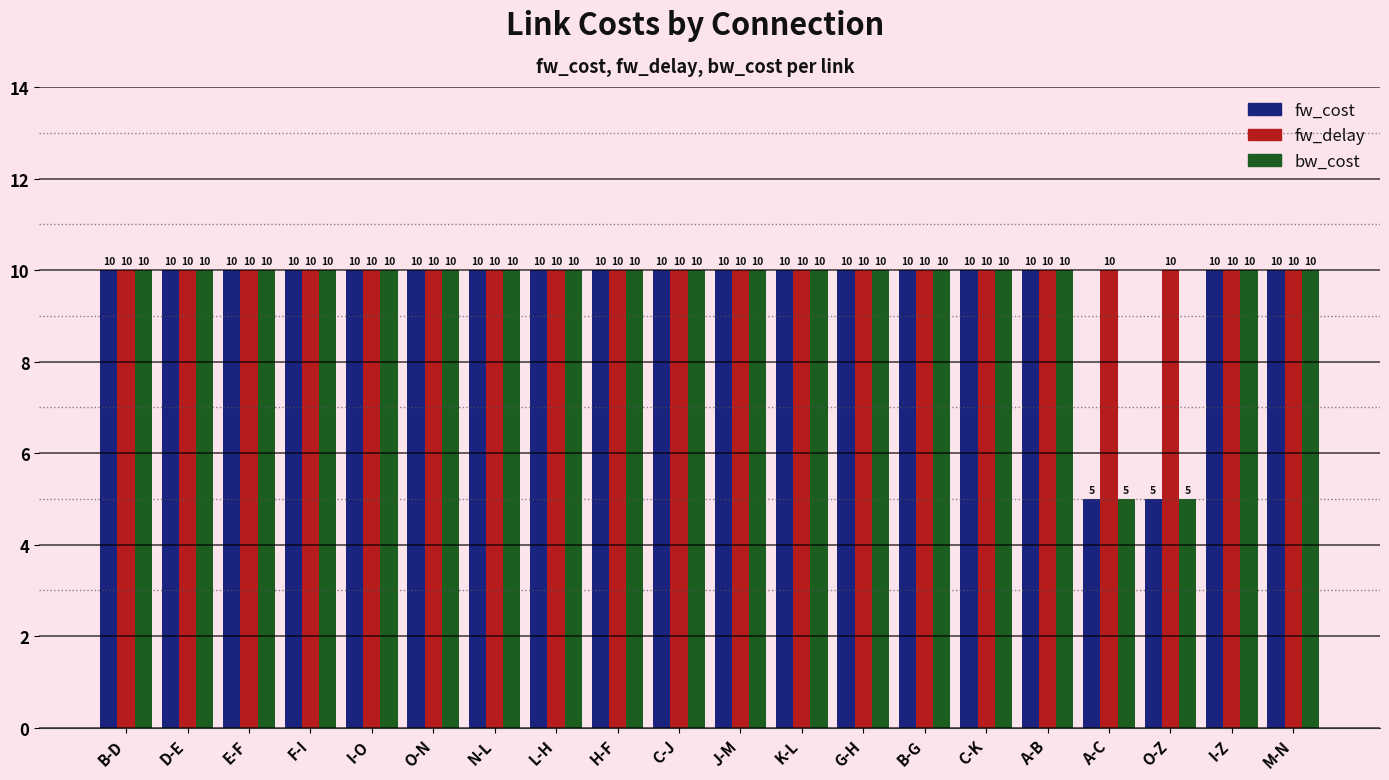

What are all the series names shown in the legend?

fw_cost, fw_delay, bw_cost